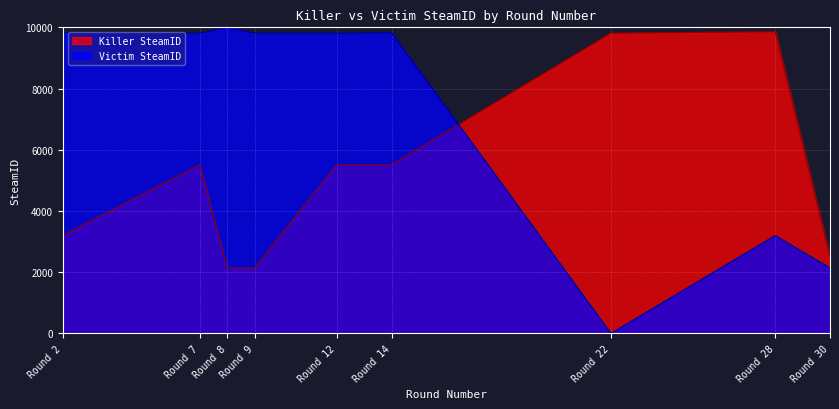

How many data points in Victim SteamID are less than 9809?

3